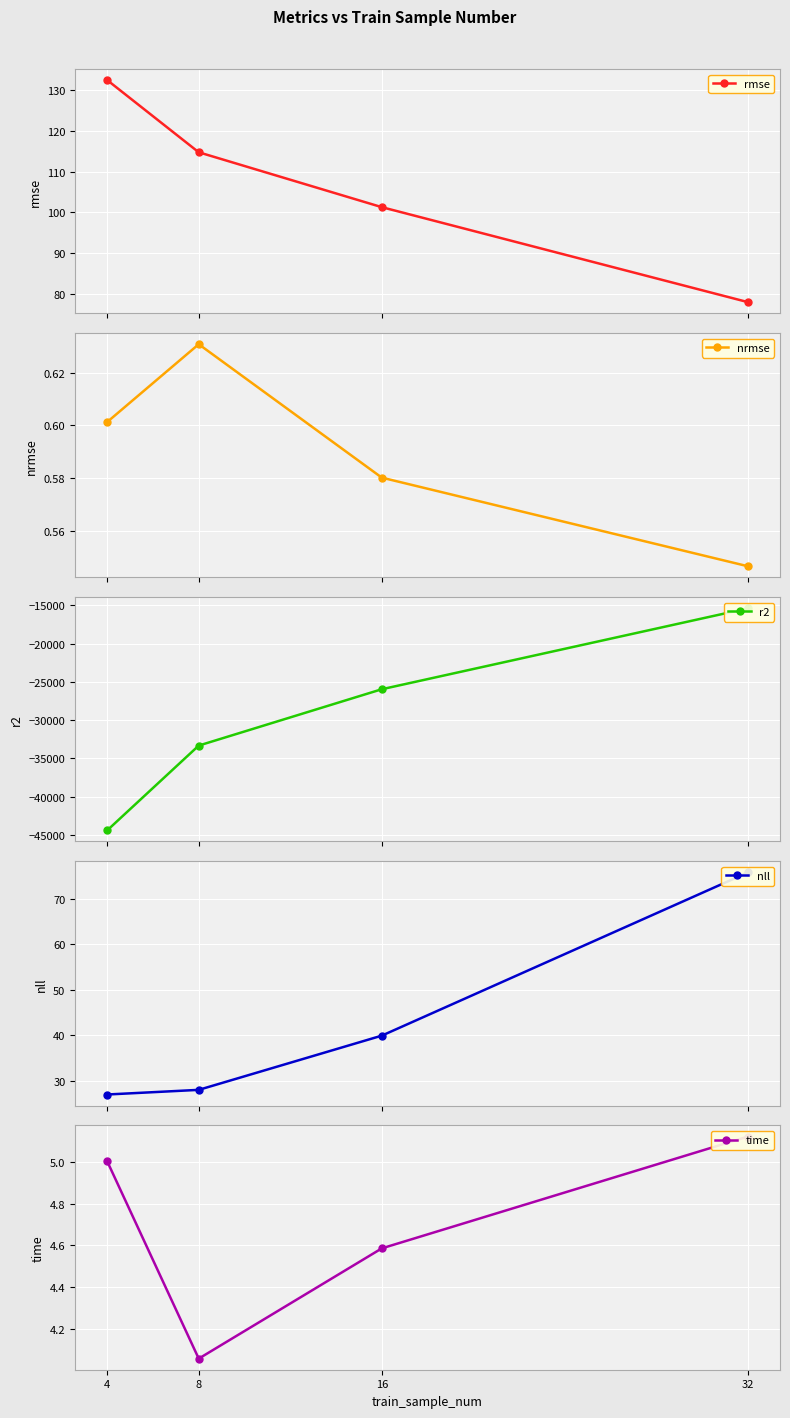

What value does the time series have at 8?

4.1